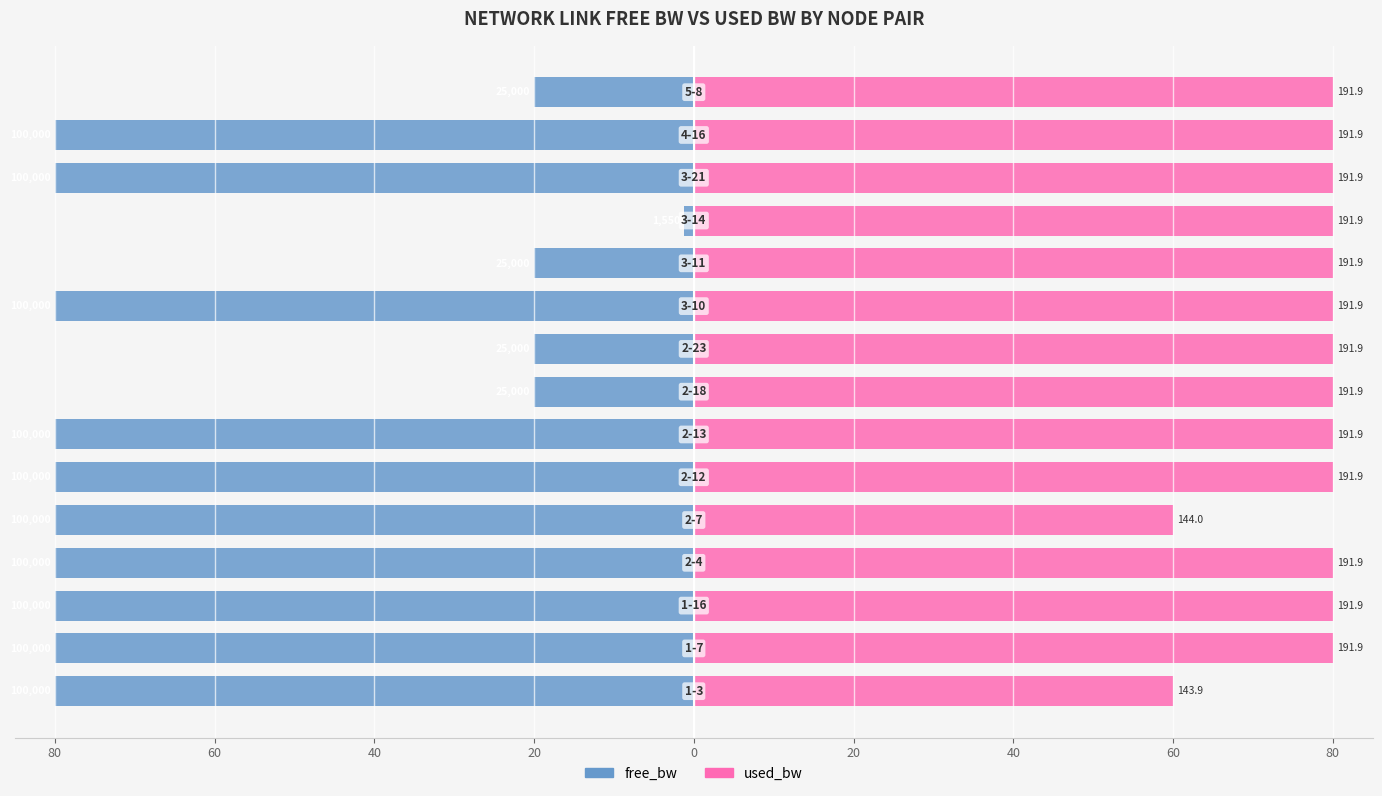

What is the average value of the free_bw series?

-58.7